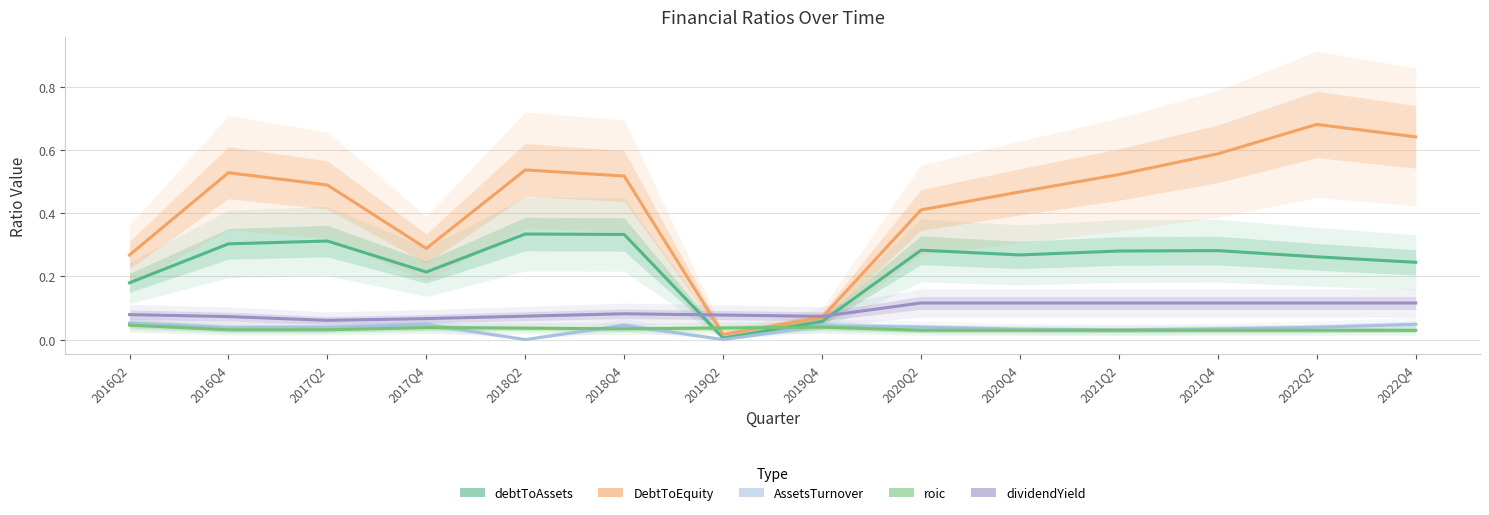

Which series has the widest spread of values?

DebtToEquity